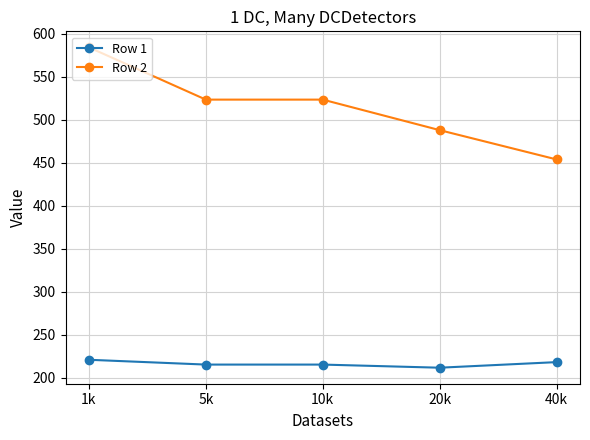

What is the sum of the Row 2 values at 20k and 10k?

1011.4